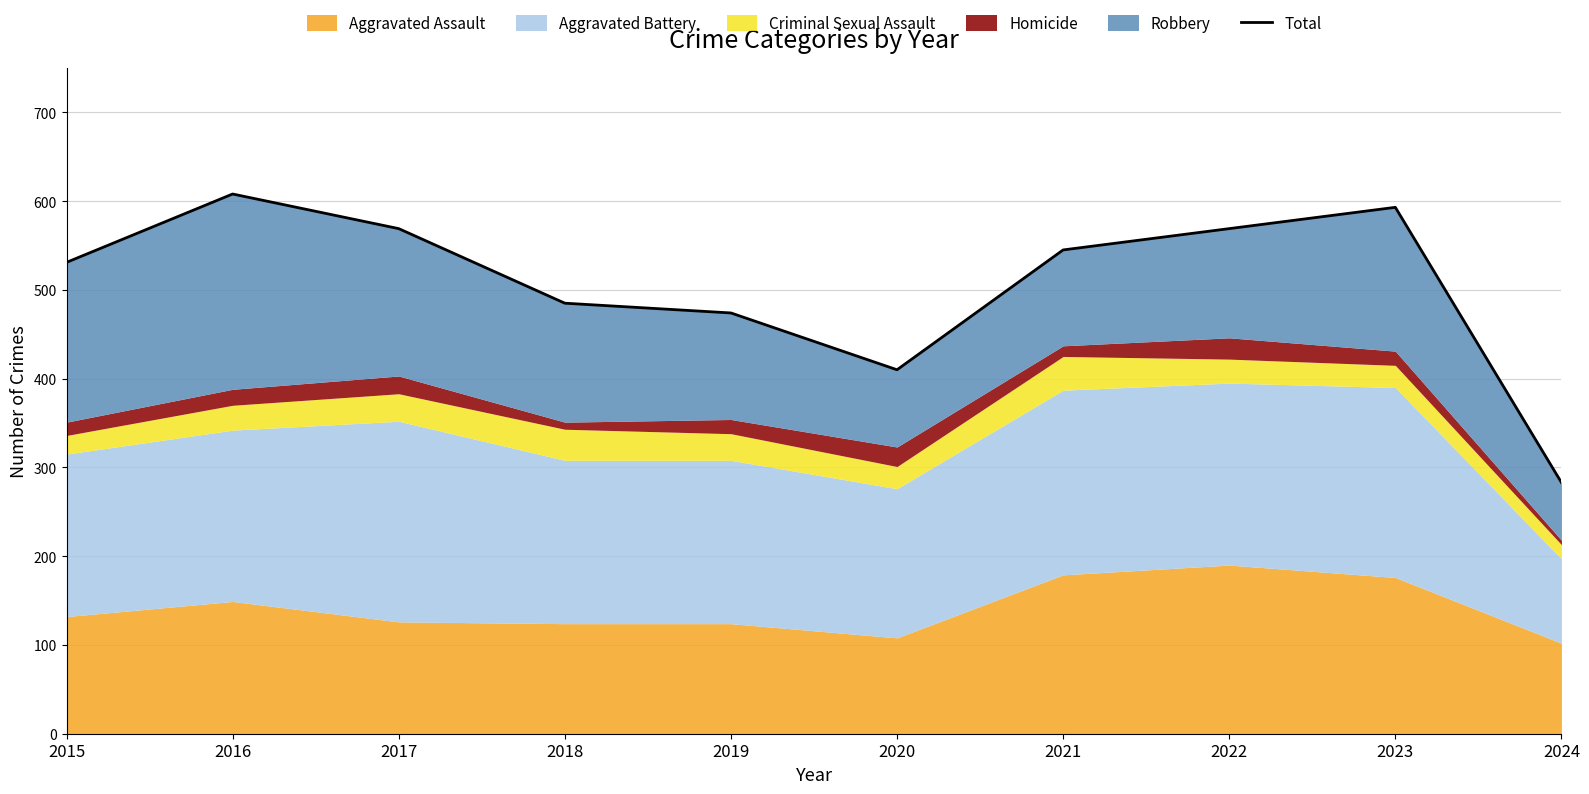

What is the value of the 7th point from the left?

545